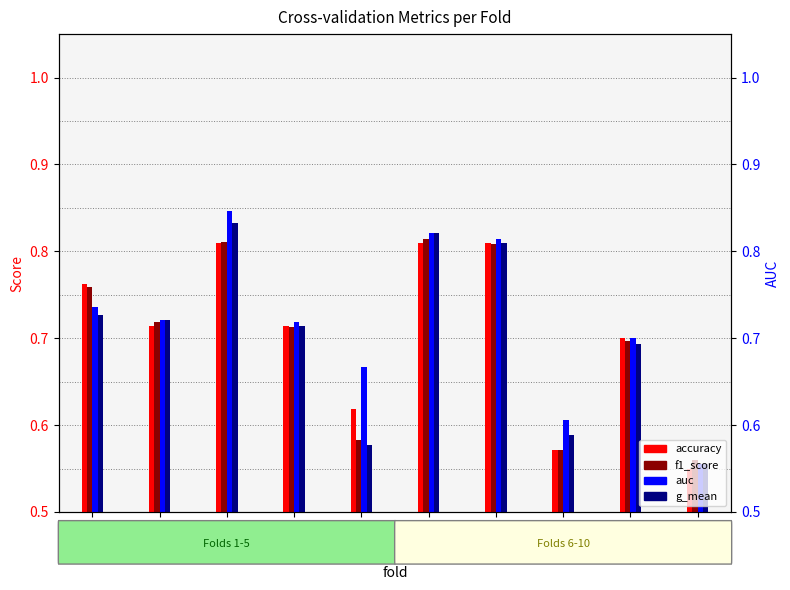

What is the difference between the second highest and second lowest values in the f1_score series?

0.2